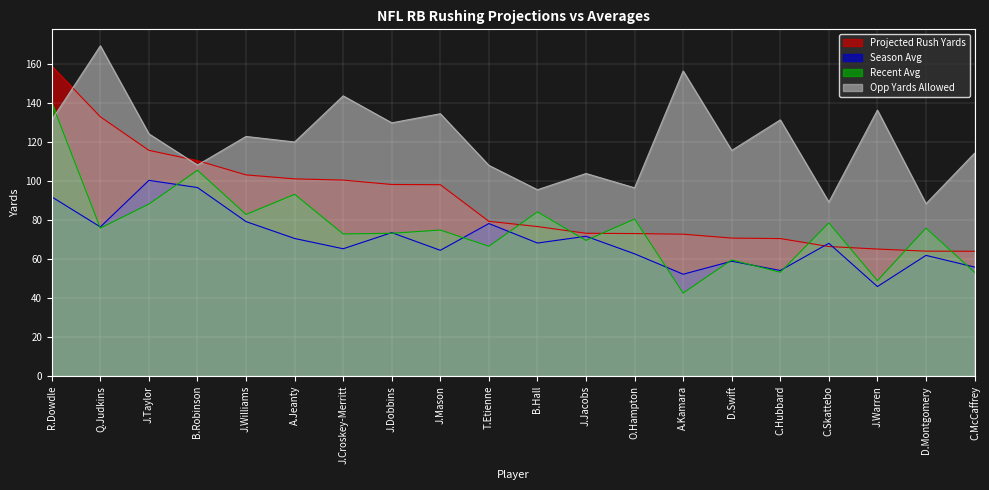

How many intersections are there between Opp Yards Allowed and Projected Rush Yards?

3